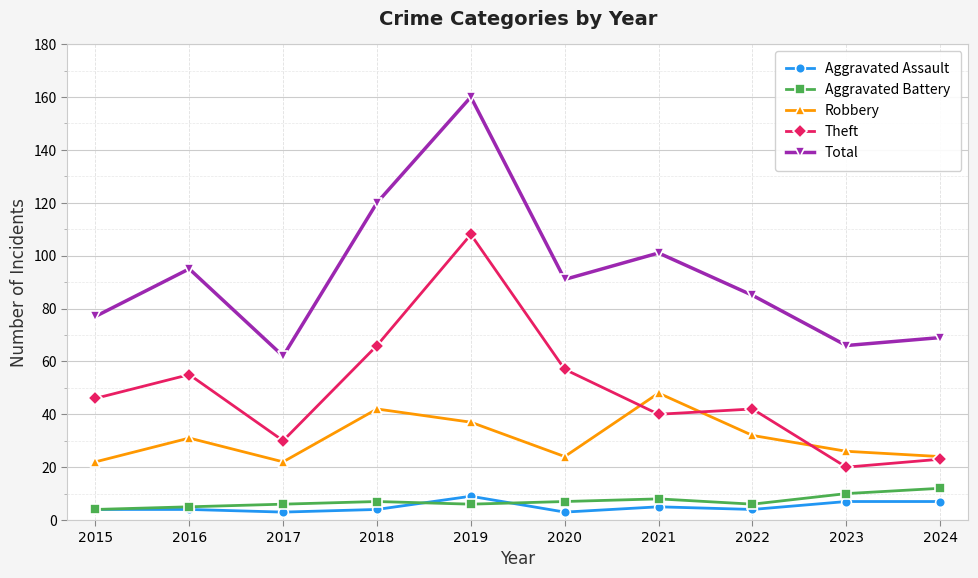

Which series has the largest total across all categories?

Total